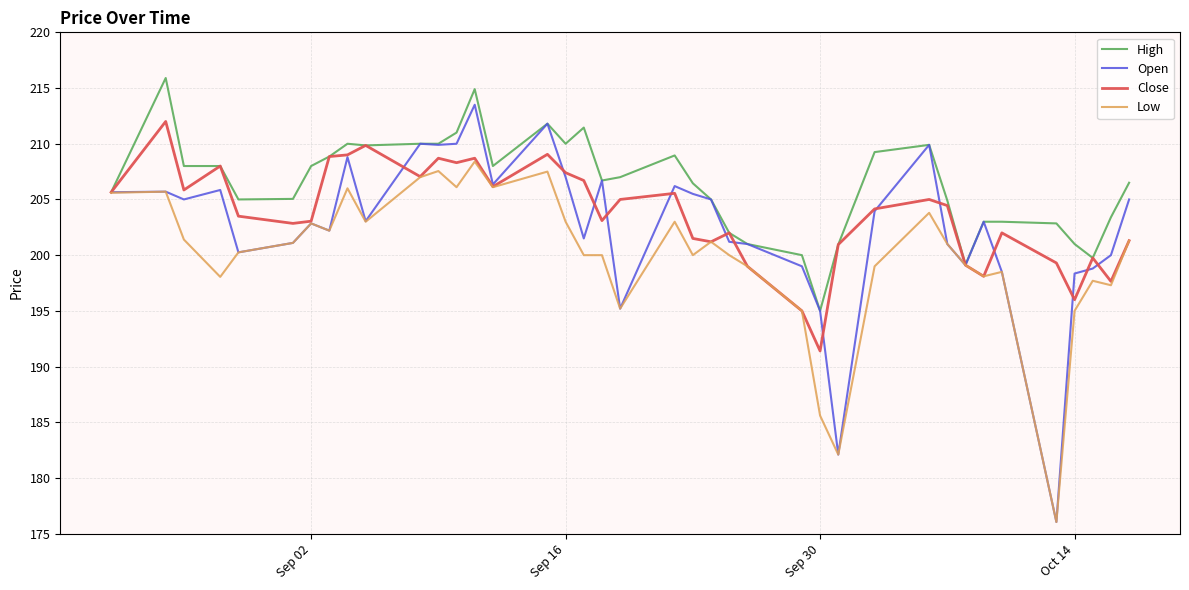

Which series has the largest total across all categories?

High